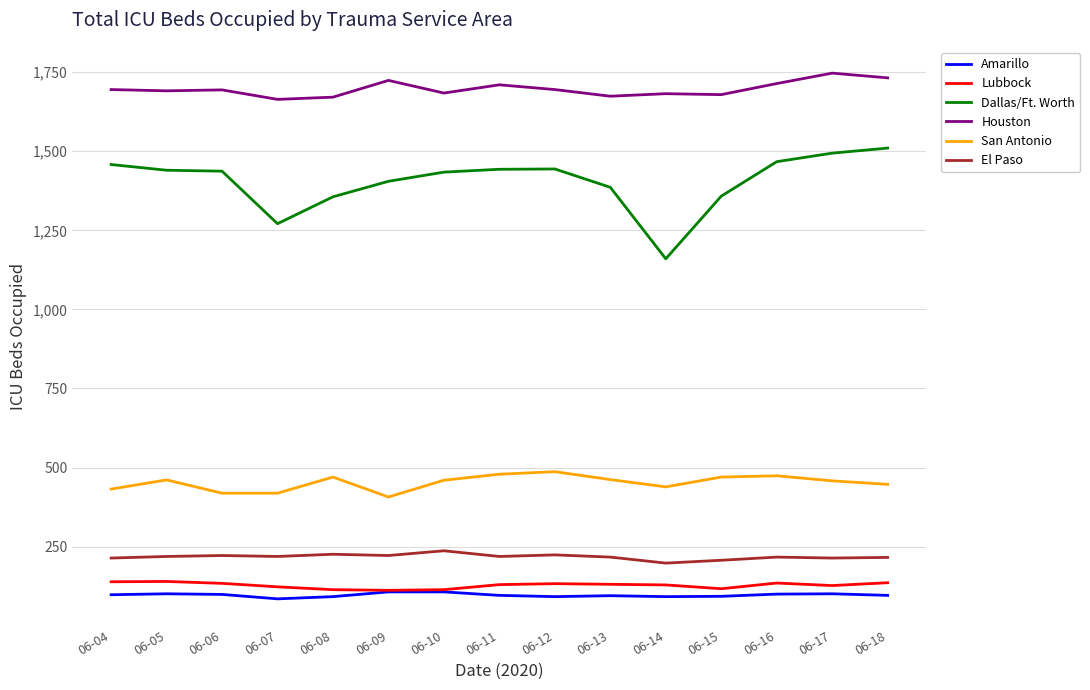

What are all the series names shown in the legend?

Amarillo, Lubbock, Dallas/Ft. Worth, Houston, San Antonio, El Paso